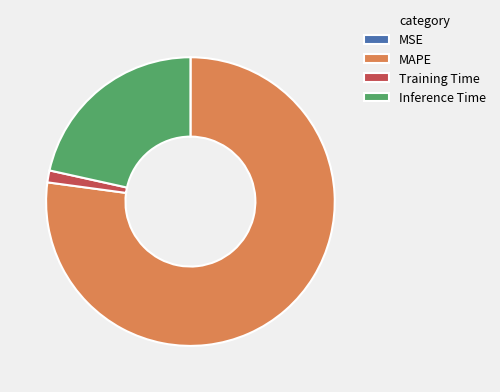

Does any single category account for the majority?

Yes